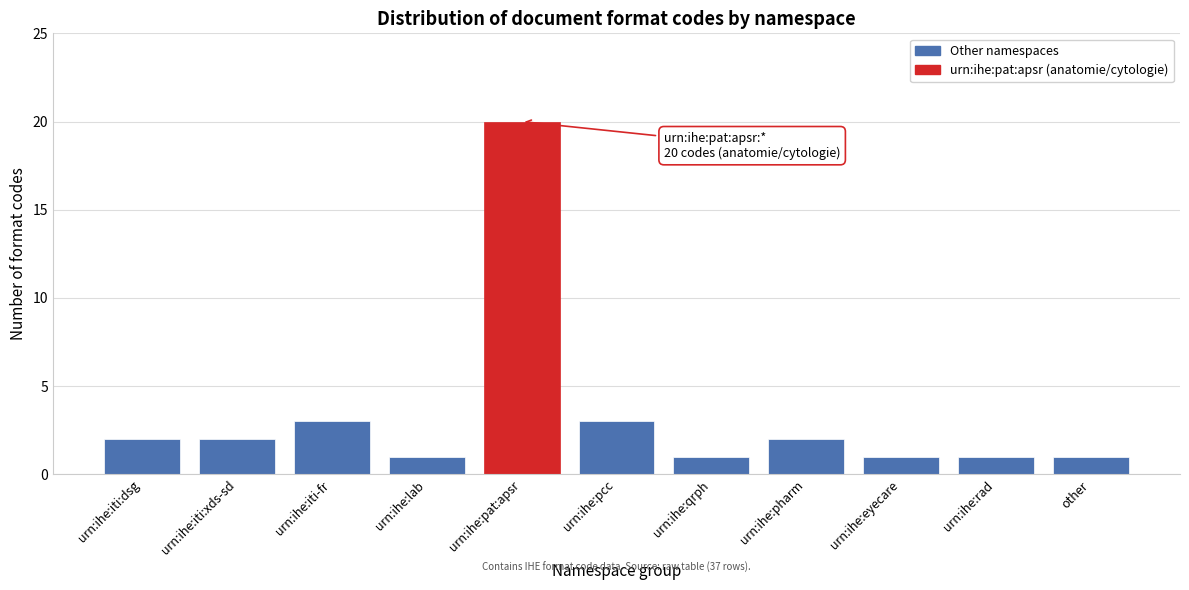

Reading left to right, transcribe all the data shown in this chart.

urn:ihe:iti:dsg=2	urn:ihe:iti:xds-sd=2	urn:ihe:iti-fr=3	urn:ihe:lab=1	urn:ihe:pat:apsr=20	urn:ihe:pcc=3	urn:ihe:qrph=1	urn:ihe:pharm=2	urn:ihe:eyecare=1	urn:ihe:rad=1	other=1